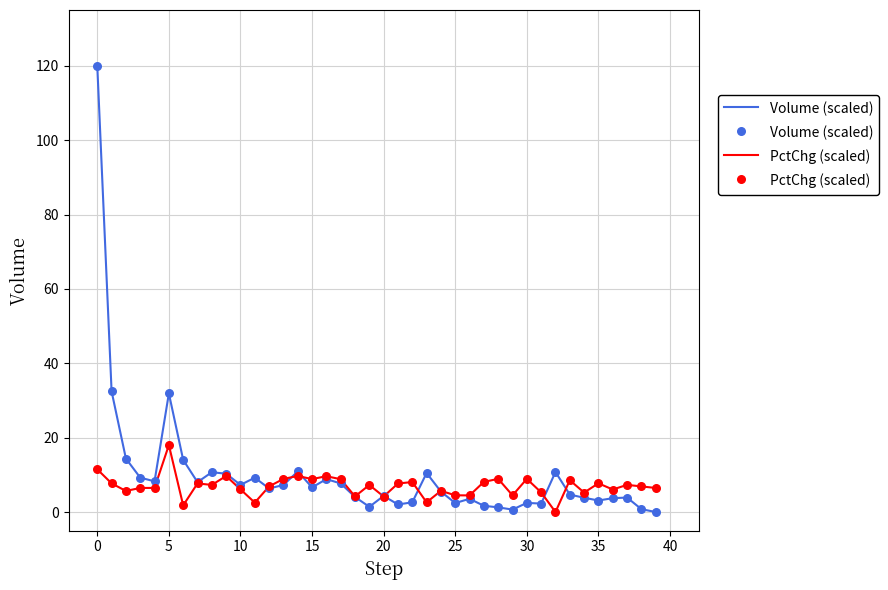

What is the greatest value displayed?

120.0